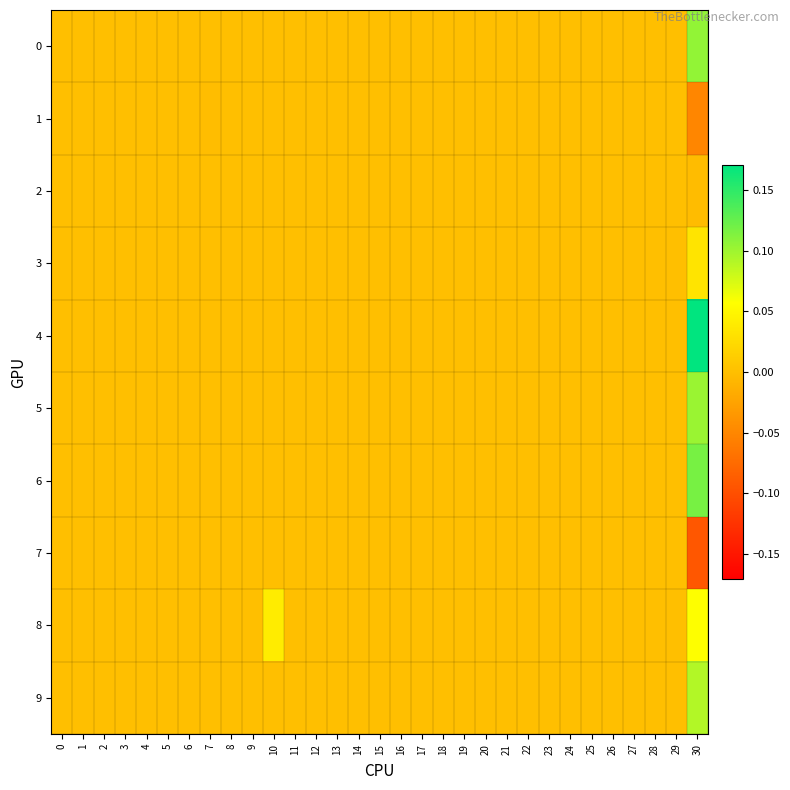

Which label corresponds to the largest value in the chart?

30